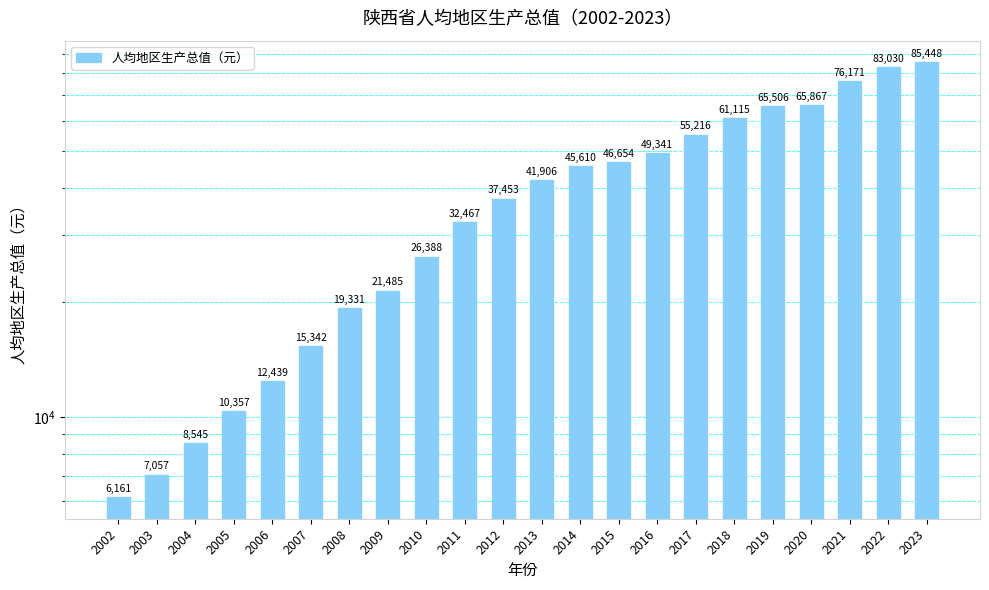

What is the change in value from 2008 to 2023?

+66116.3